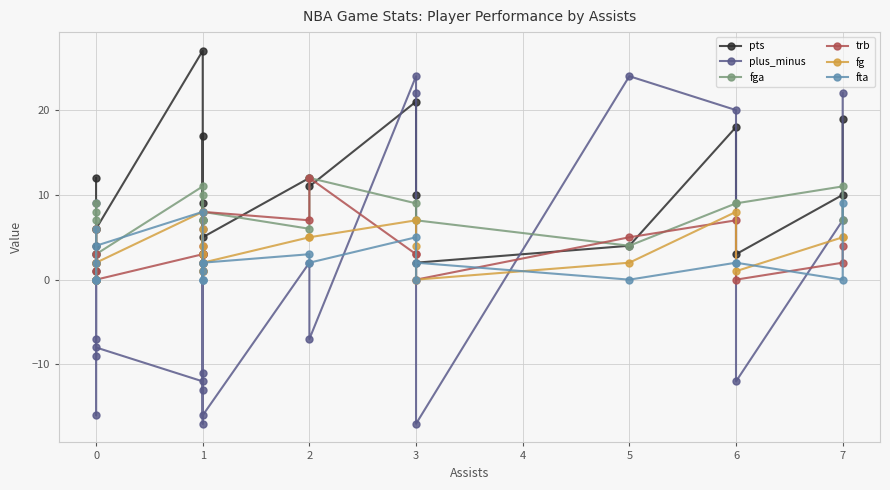

How many values in the fta series are below 2?

11